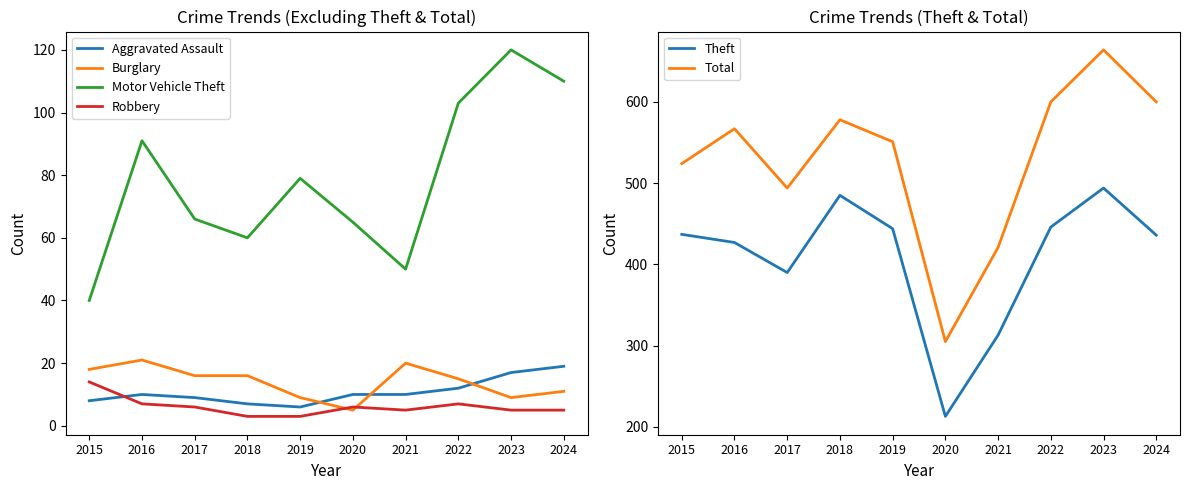

Between 2017 and 2023, which series saw the biggest shift?

Total